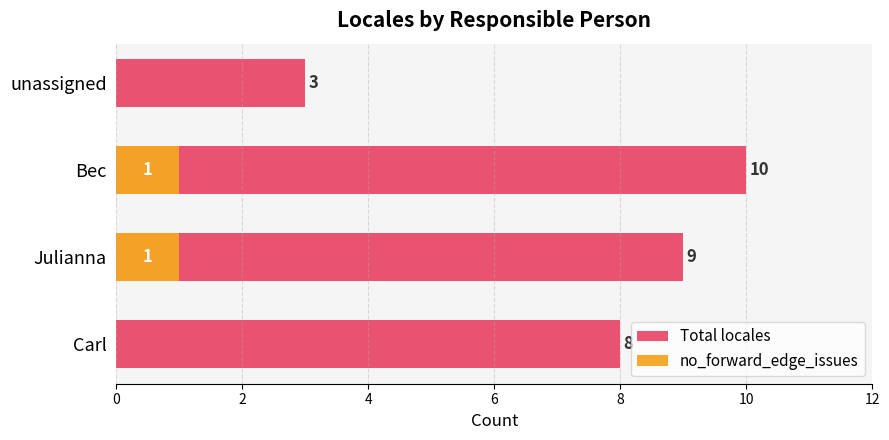

At how many categories does at least one series exceed 6?

3